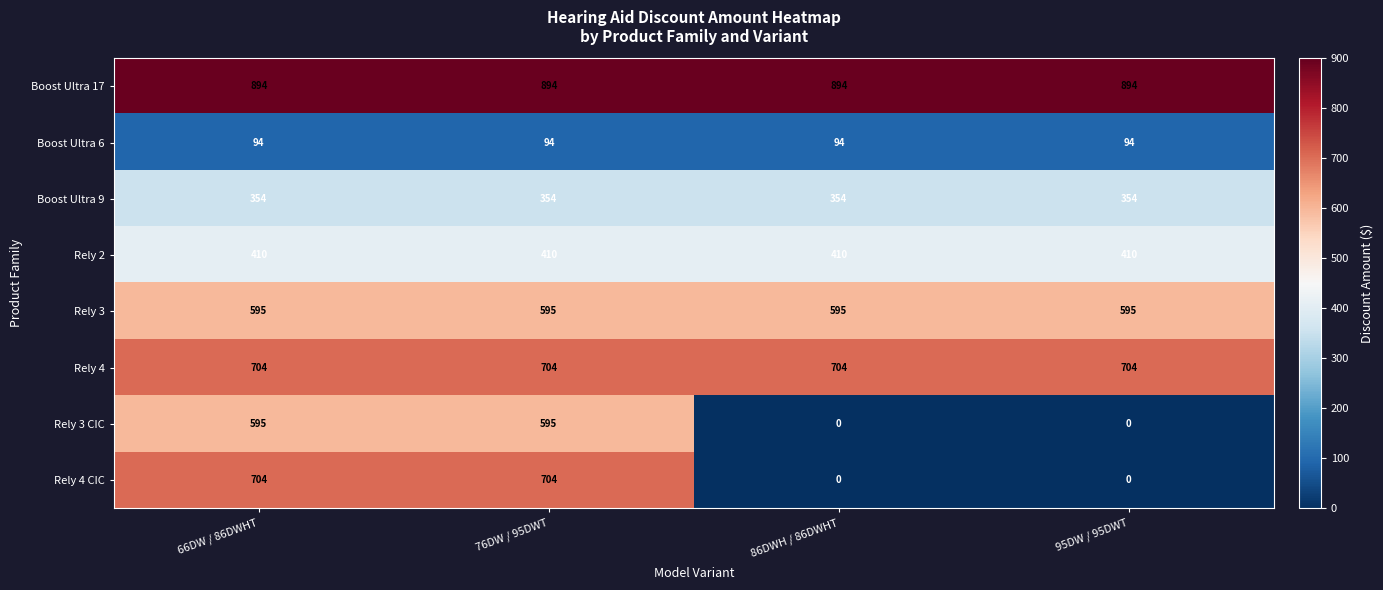

Between 66DW / 86DWHT and 95DW / 95DWT, which series saw the biggest shift?

Rely 4 CIC